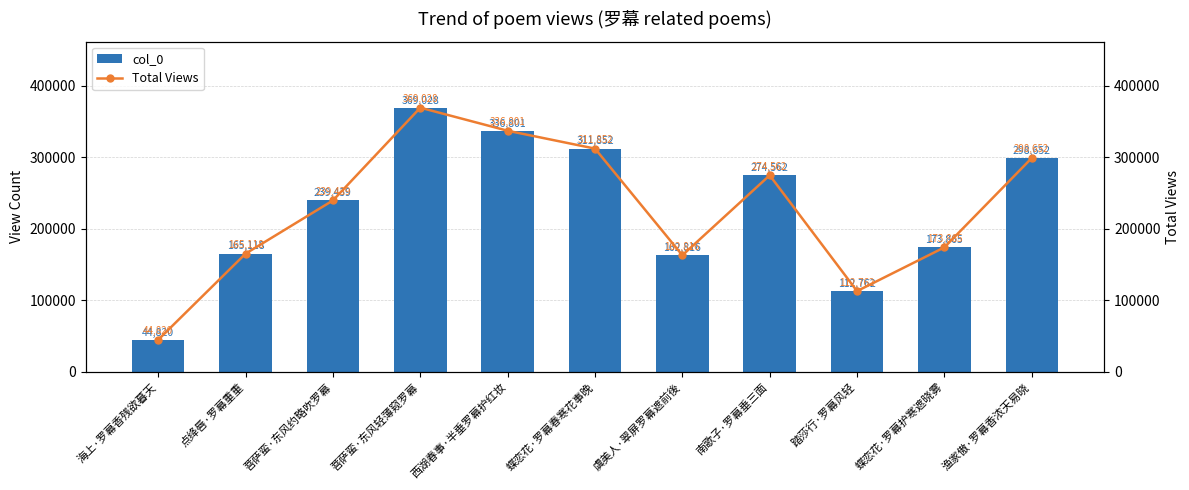

What is the sum of all col_0 values?

2489715